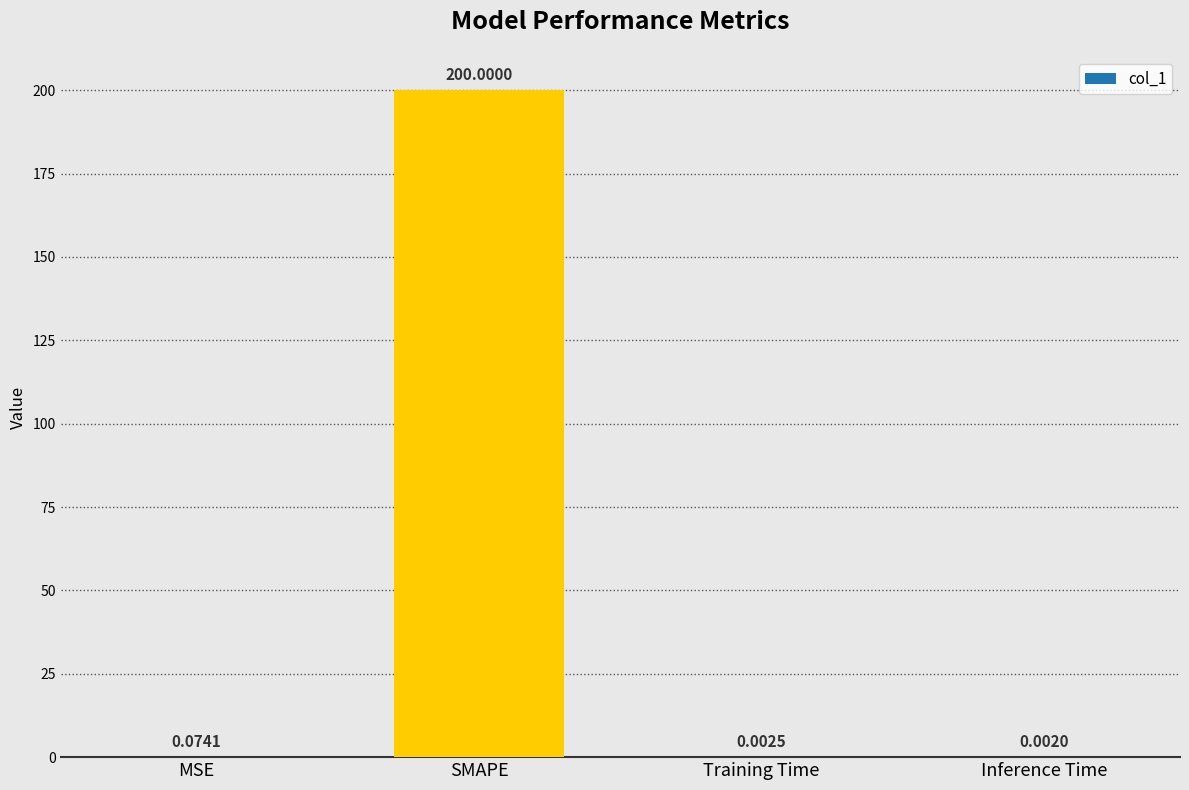

What is the change in value from MSE to Training Time?

-0.1